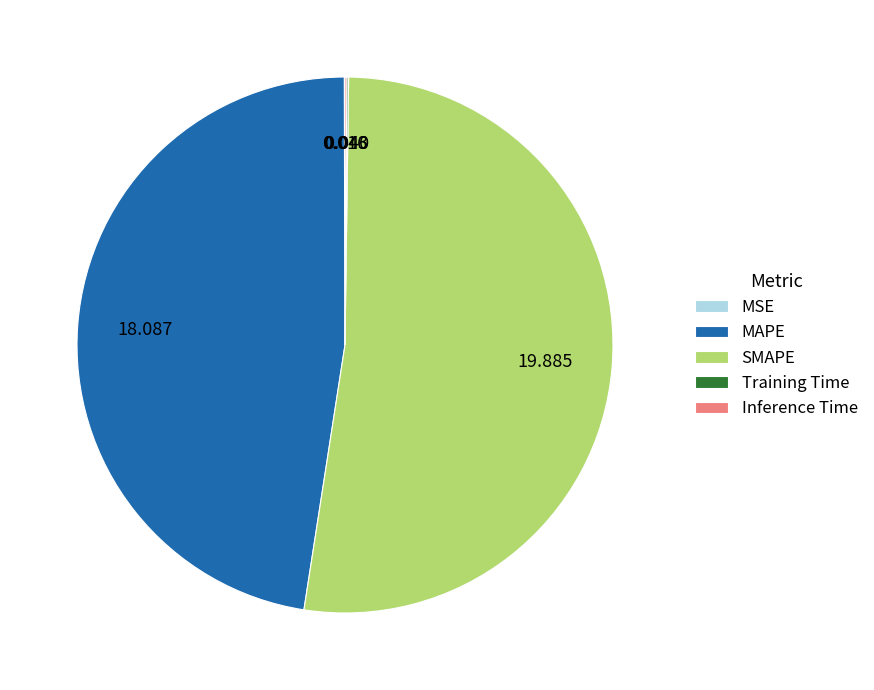

Which category has the biggest portion of the pie?

SMAPE